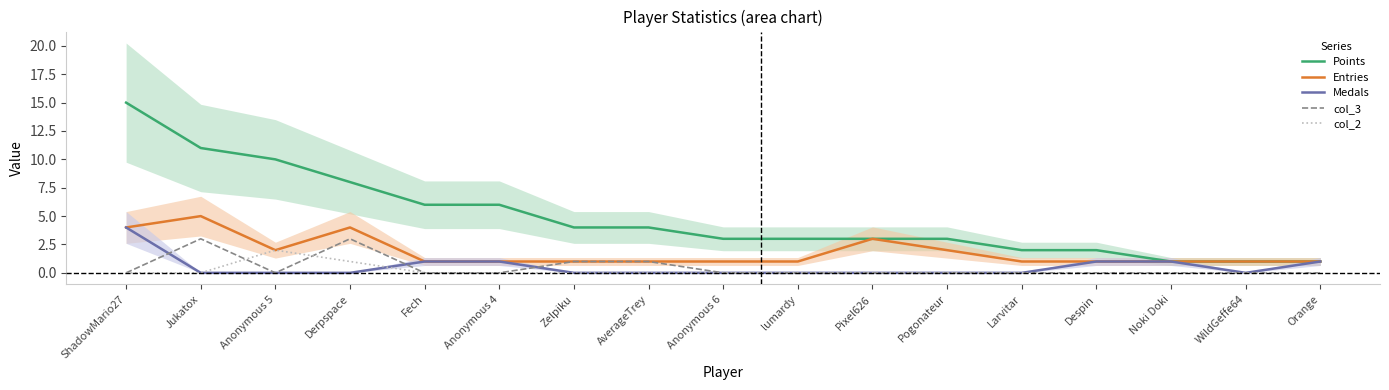

How many interior local peaks does the col_3 series have?

2